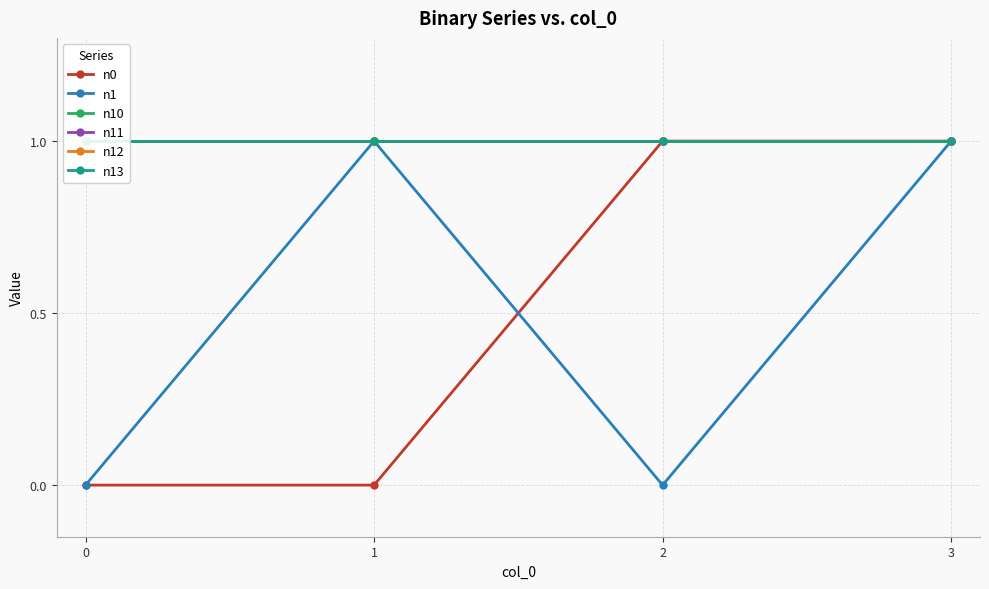

Which has a higher value, 0 or 3?

3